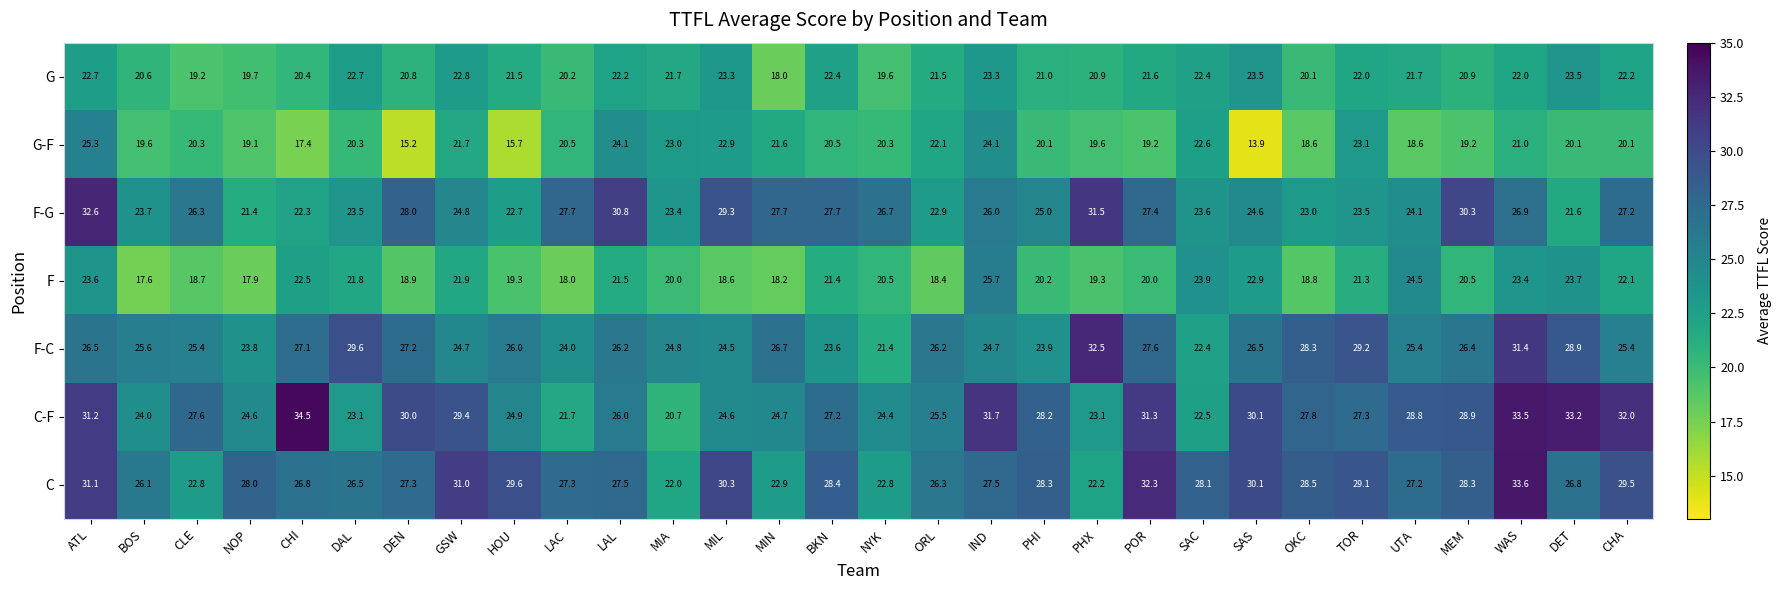

How many data points does each series have?

30